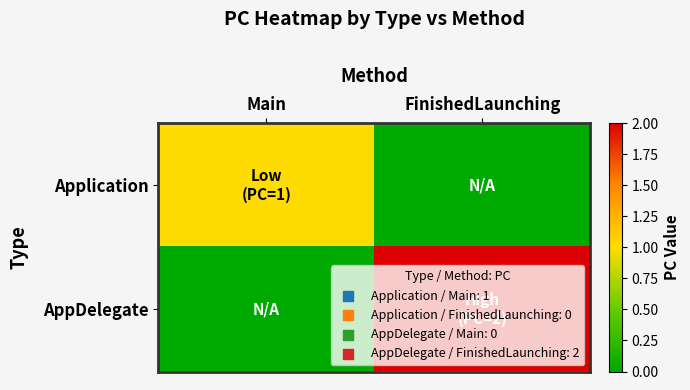

Reading left to right, list all the values displayed in this chart.

Application: Main=1	FinishedLaunching=0
AppDelegate: Main=0	FinishedLaunching=2